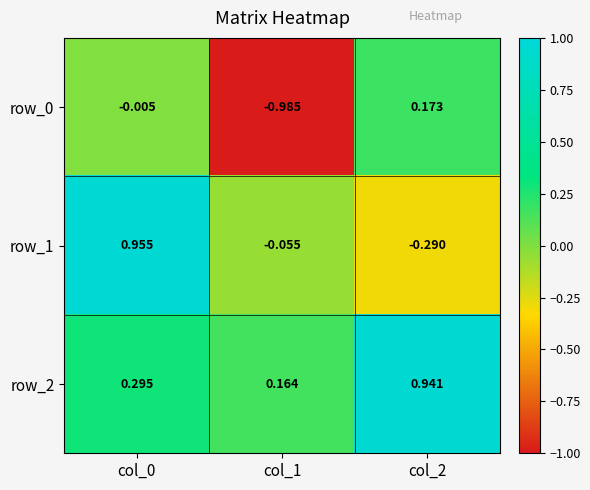

How many data points in row_1 are less than 0?

2